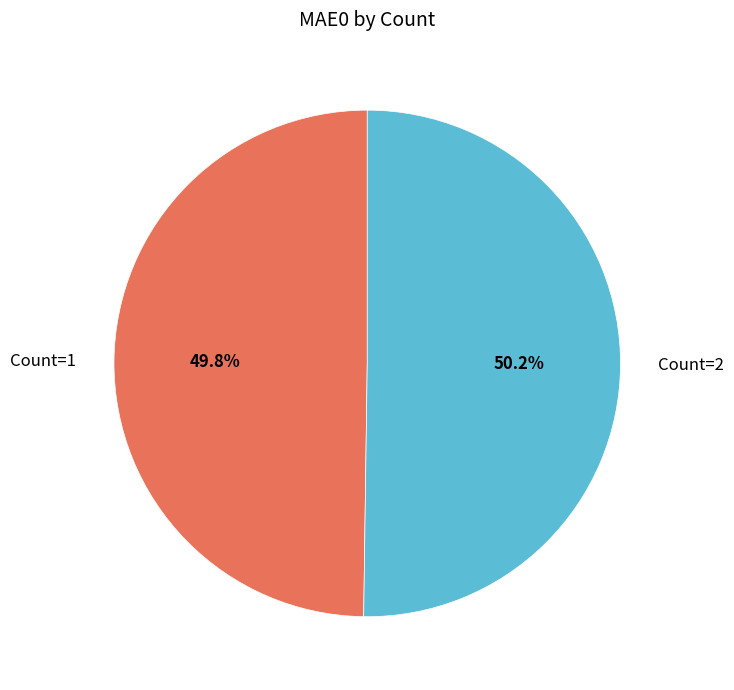

To the nearest percent, what portion does Count=2 represent?

50%